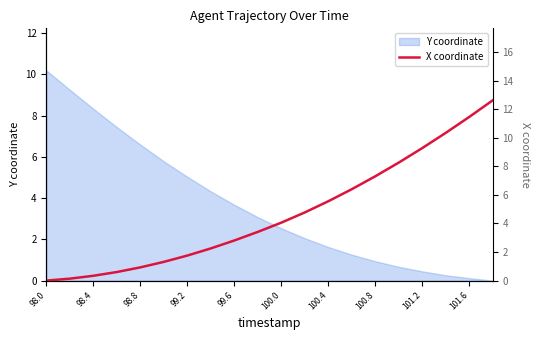

Which label corresponds to the smallest value in the chart?

98.0